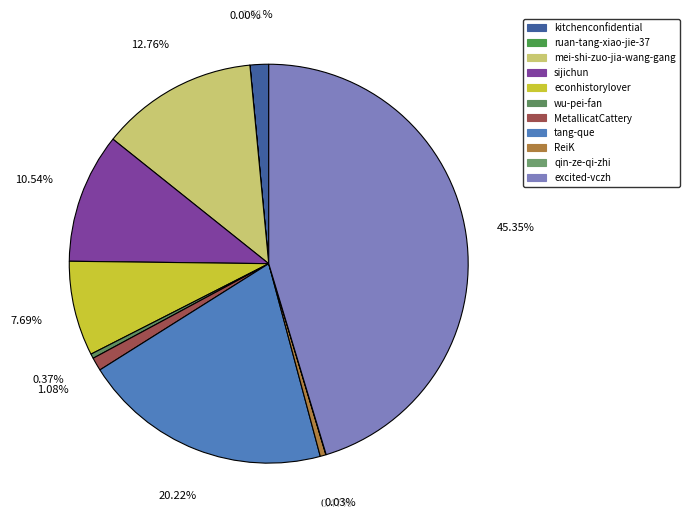

Combined, do wu-pei-fan and kitchenconfidential account for over 50%?

No